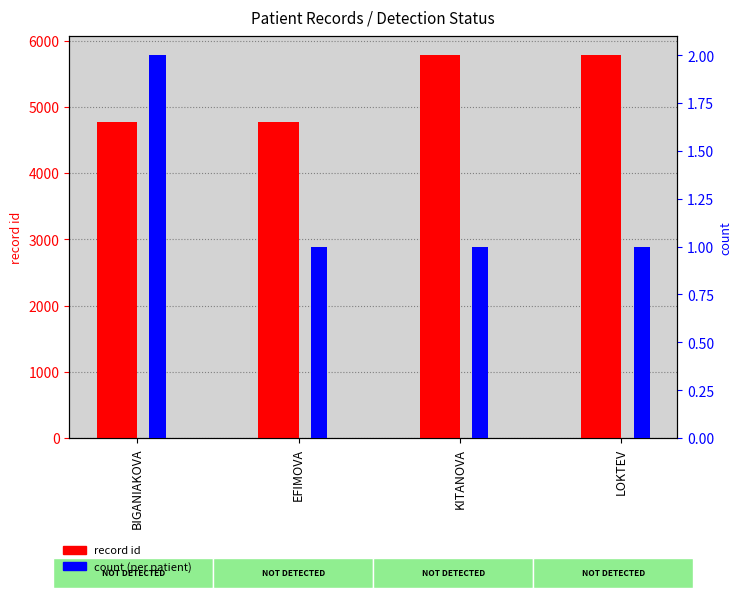

How many bars are there in total?

8